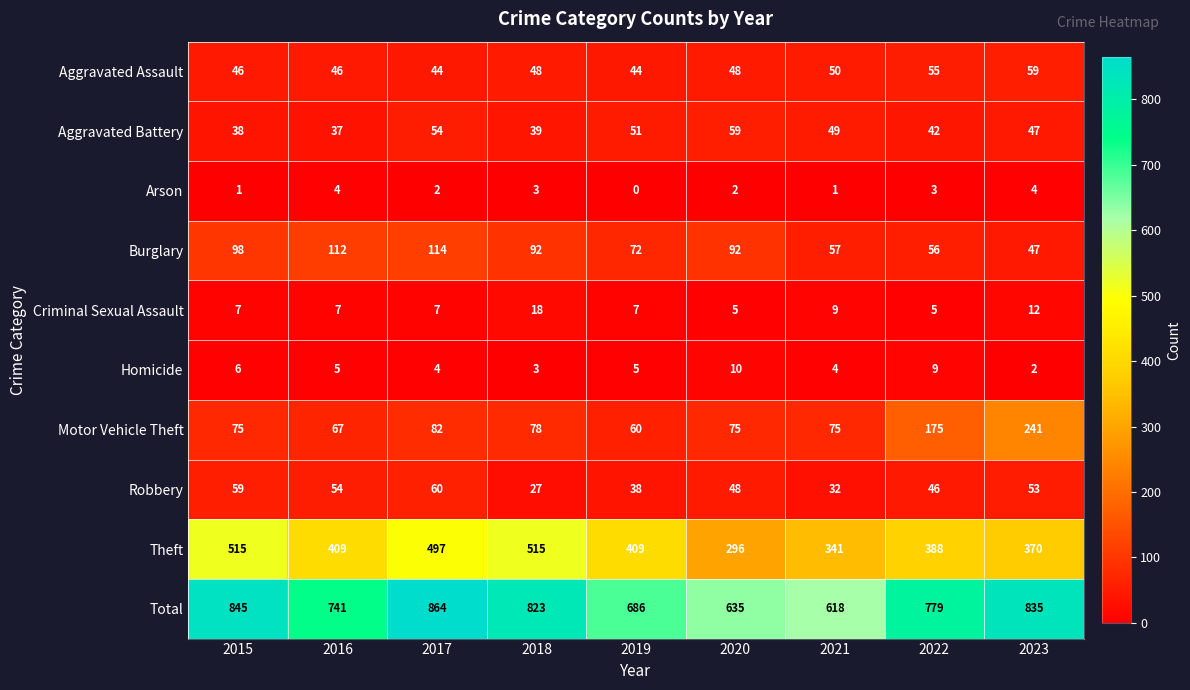

At which category does the chart reach its minimum across all series?

2019